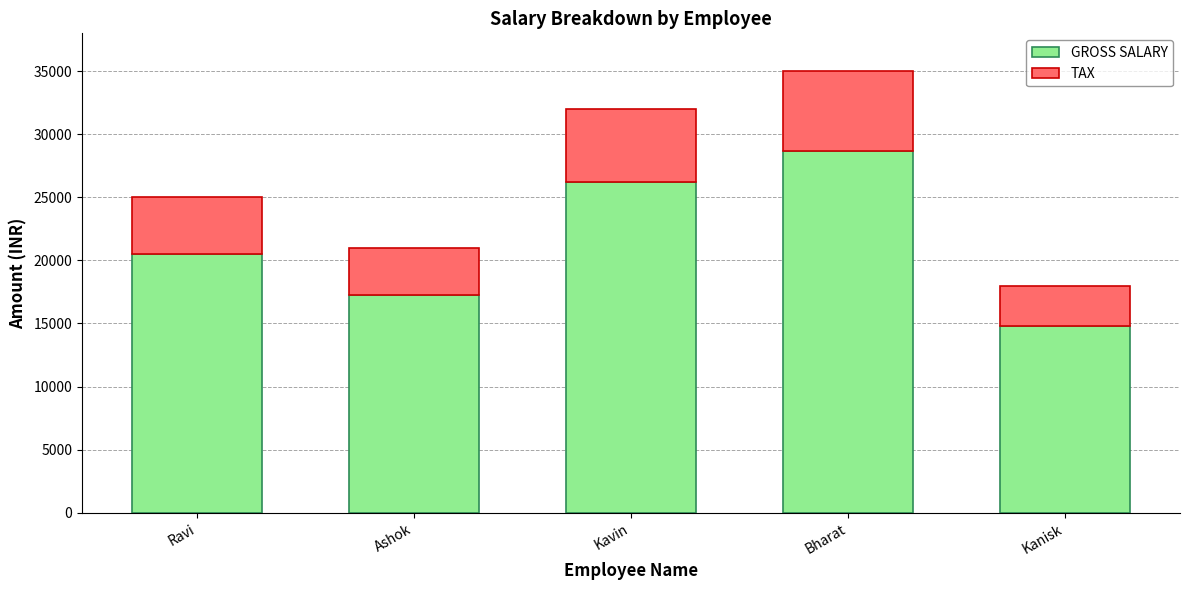

At which label is GROSS SALARY closest to 21730?

Ravi